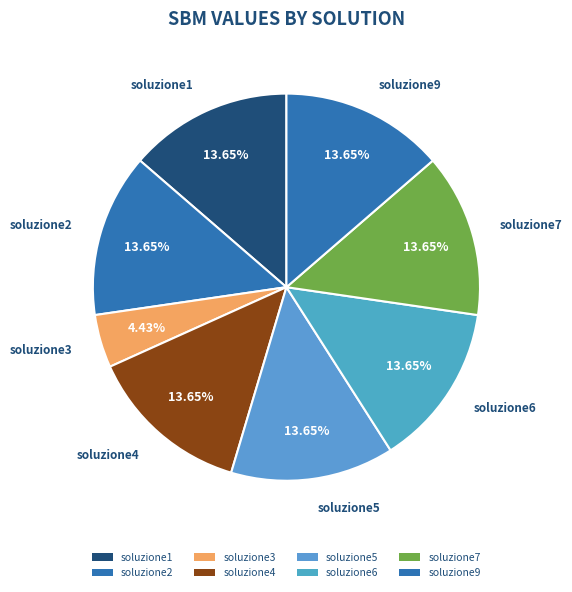

Count the number of slices in the pie.

8